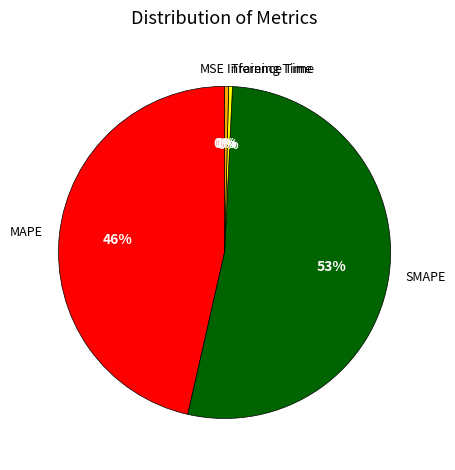

Which slice represents more than half of the pie?

SMAPE